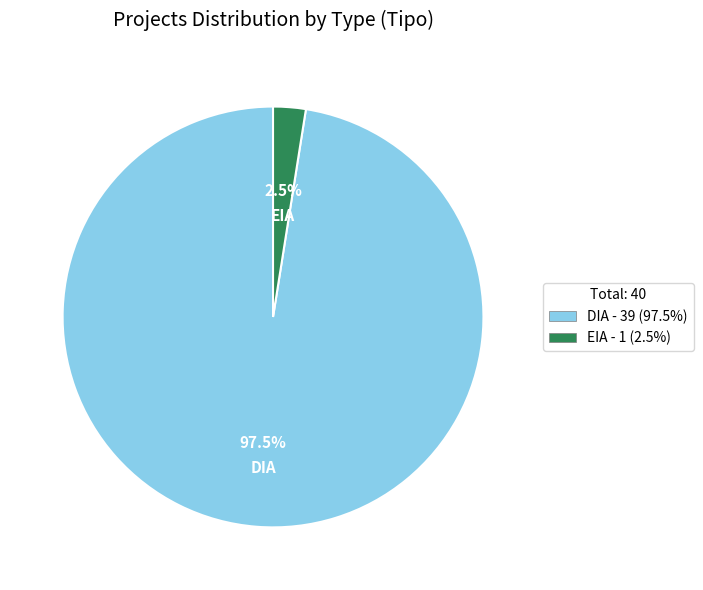

Which category accounts for the majority?

DIA